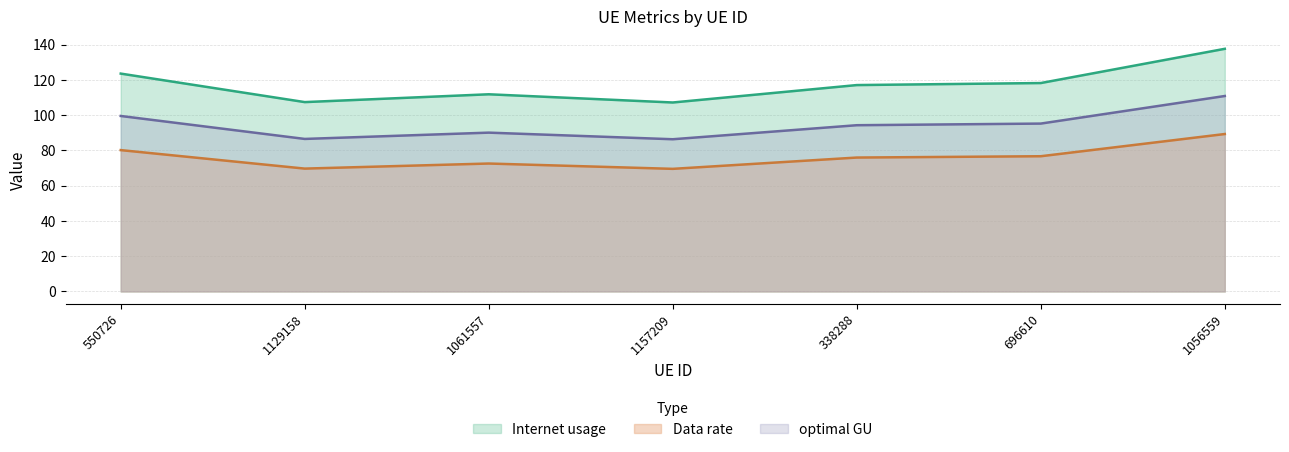

List the labels in order of optimal GU value, largest first.

1056559, 550726, 696610, 338288, 1061557, 1129158, 1157209